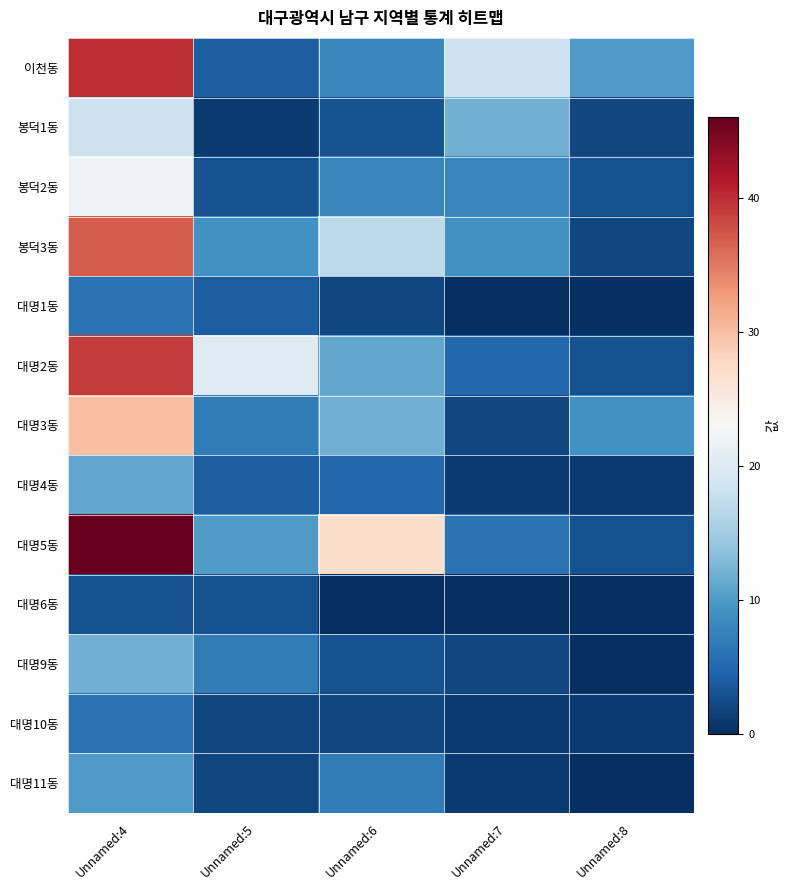

Count the number of categories in the chart.

5